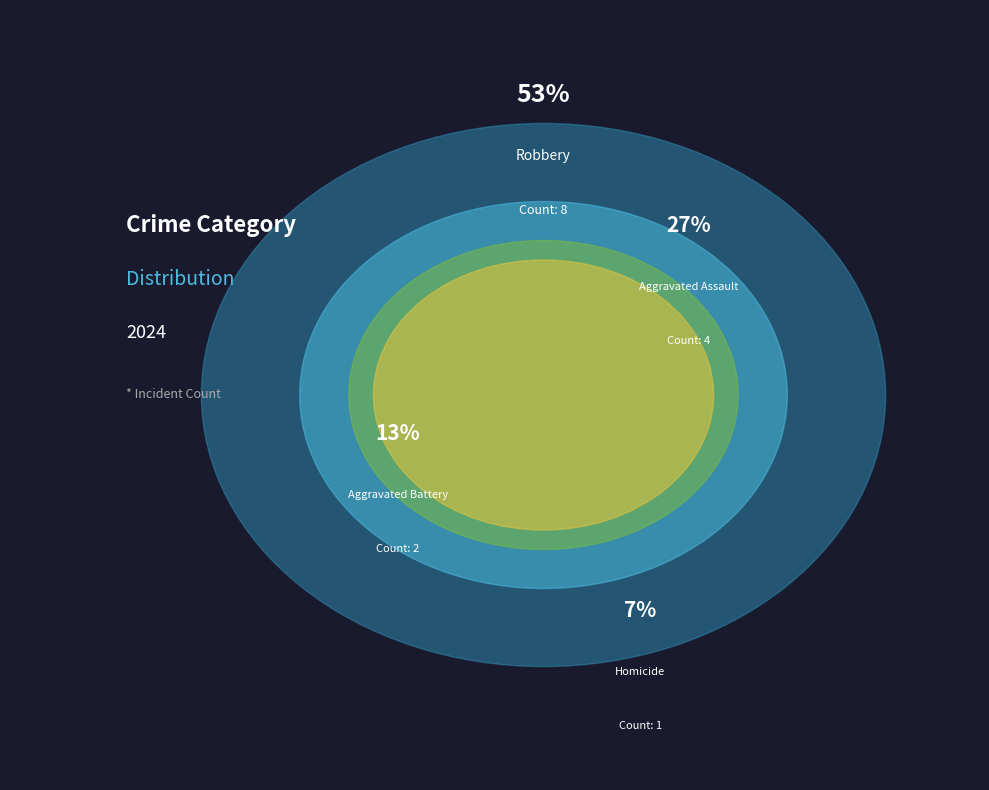

Which category has the smallest portion of the pie?

Homicide